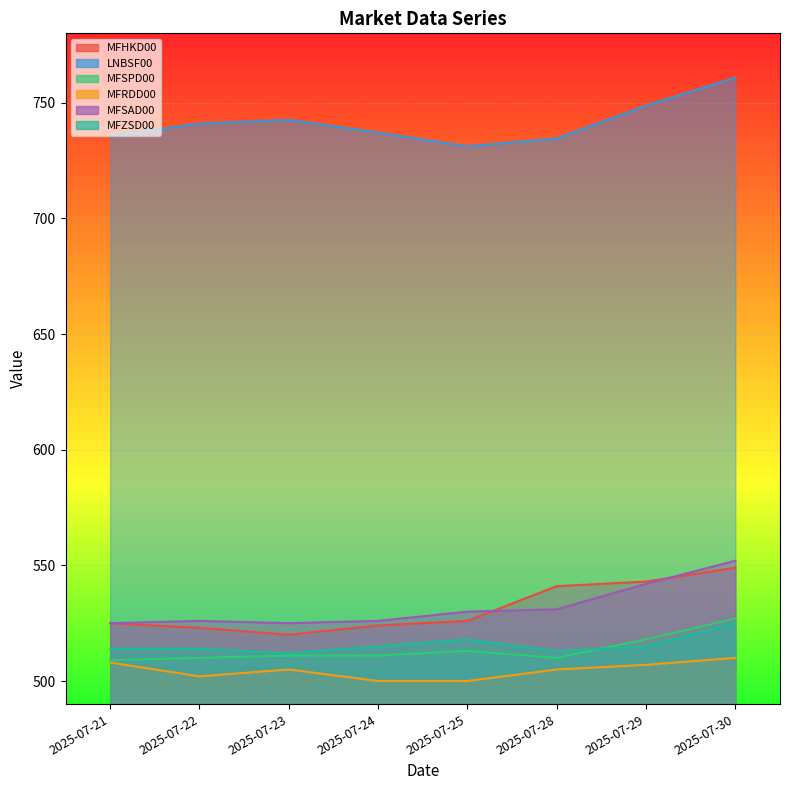

True or false: MFRDD00 has a value of 324.7 at 2025-07-23.

False